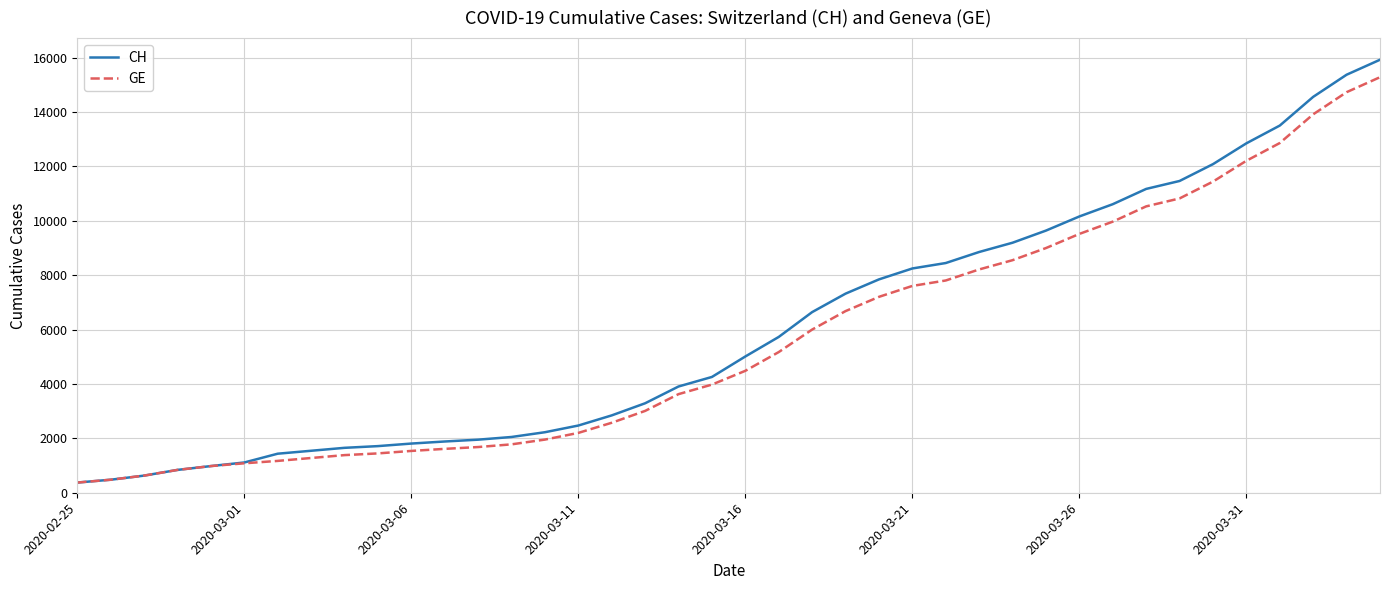

What is the sum of all GE values?

225656